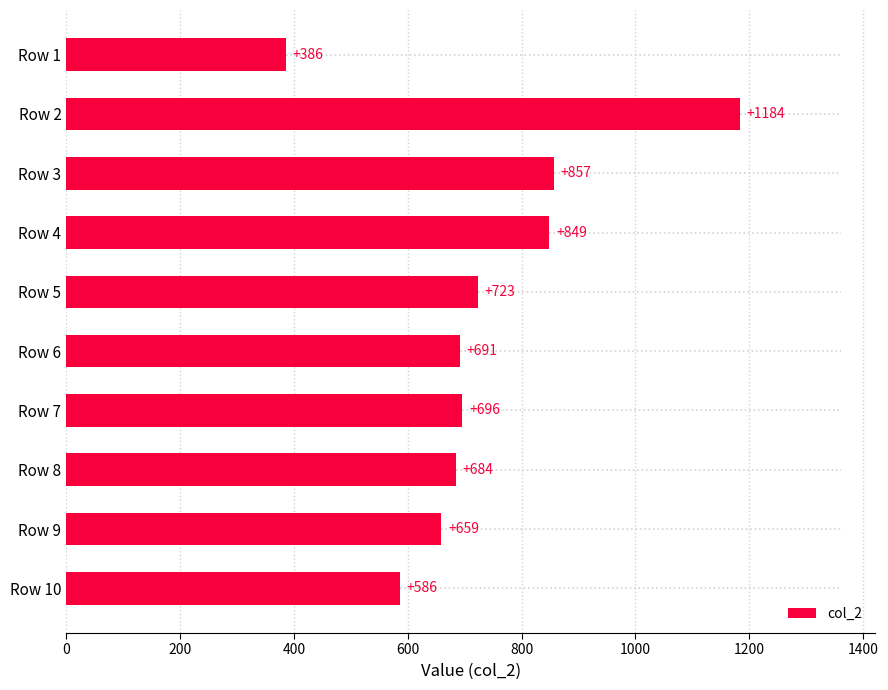

Rank the categories by col_2 value from highest to lowest.

Row 2, Row 3, Row 4, Row 5, Row 7, Row 6, Row 8, Row 9, Row 10, Row 1